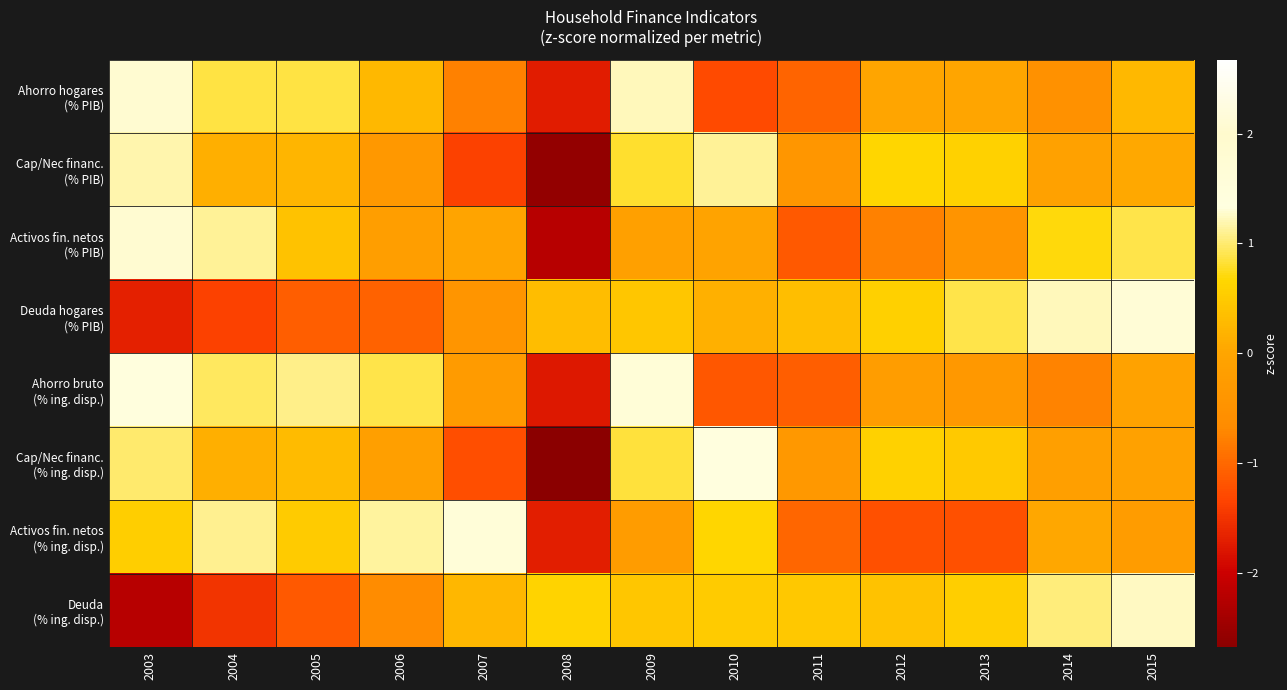

What is the greatest value displayed?

1.8